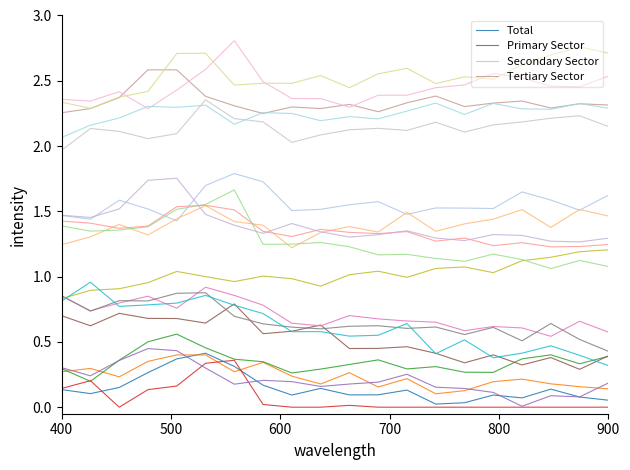

The Secondary Sector series shows 2.9 at 900. True or false?

False